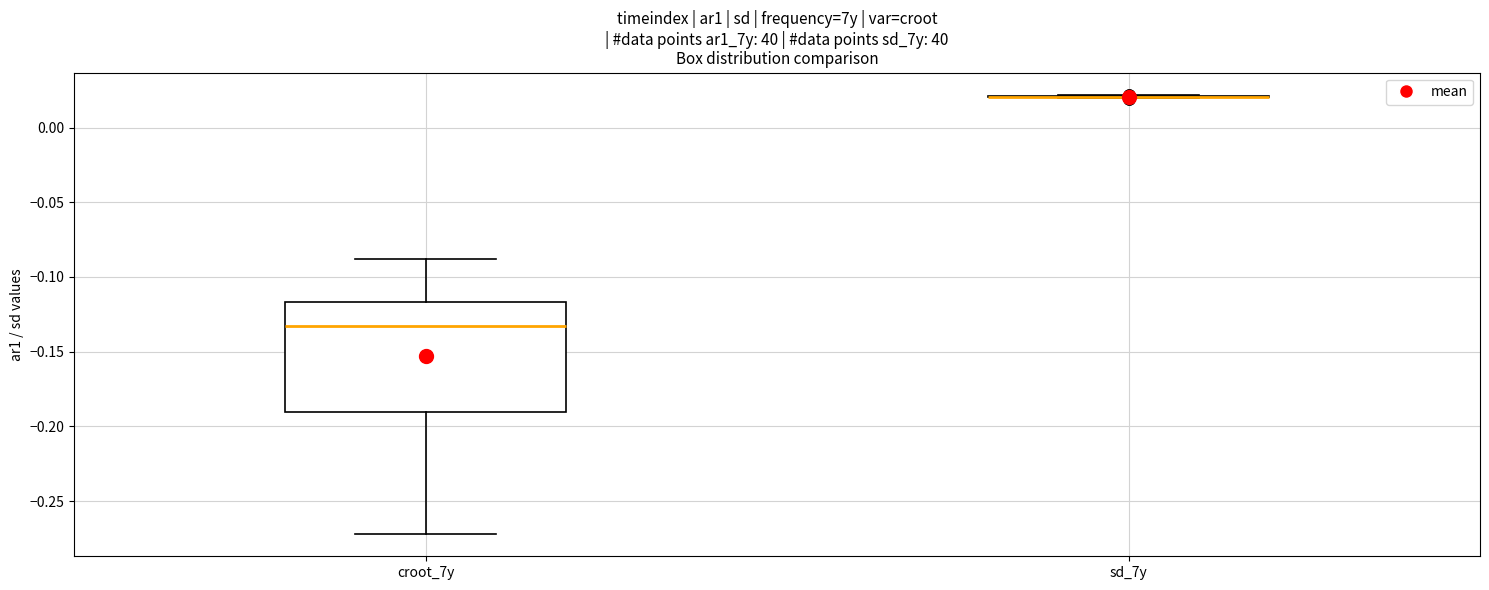

Reading left to right, transcribe this box plot: for each box, give where its median line is, the range the box spans, and where its two whiskers end, as read against the y-axis. The values are not printed on the chart, so give them approximately, as read against the axis.

croot_7y: median -0.135, box -0.190 to -0.115, whiskers -0.270 to -0.090
sd_7y: box collapsed to a line at 0.020, whiskers 0.020 to 0.020